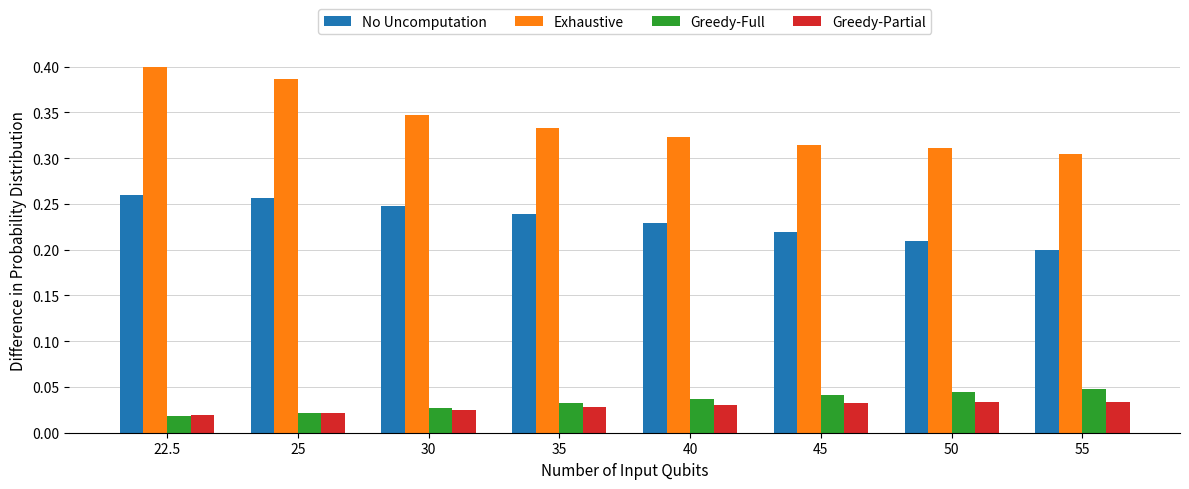

Which series has the largest range (max minus min)?

Exhaustive